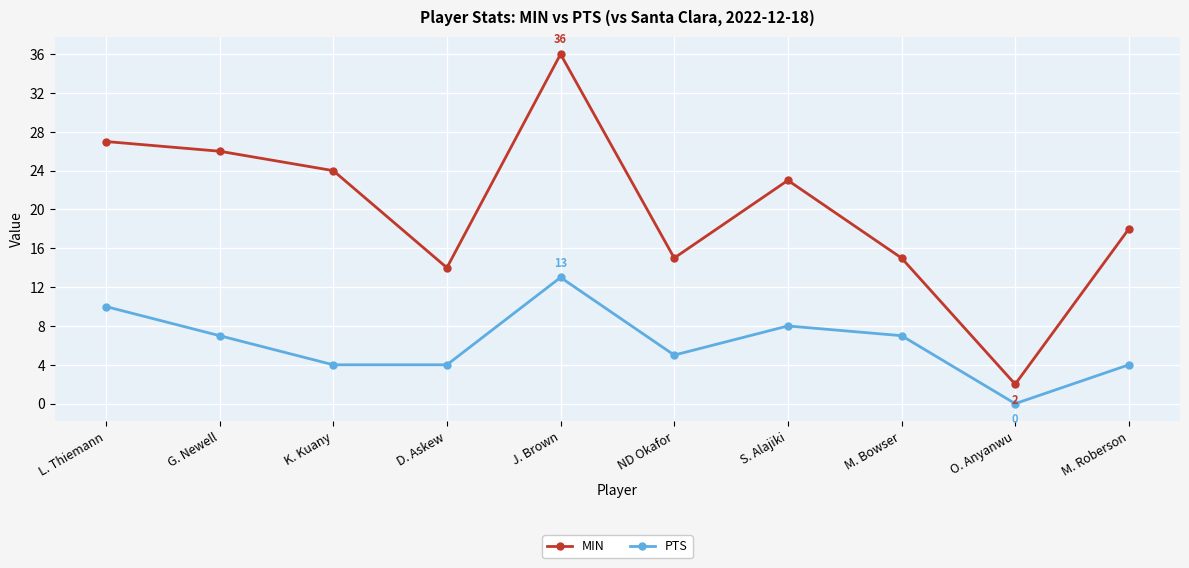

Which series has the widest spread of values?

MIN